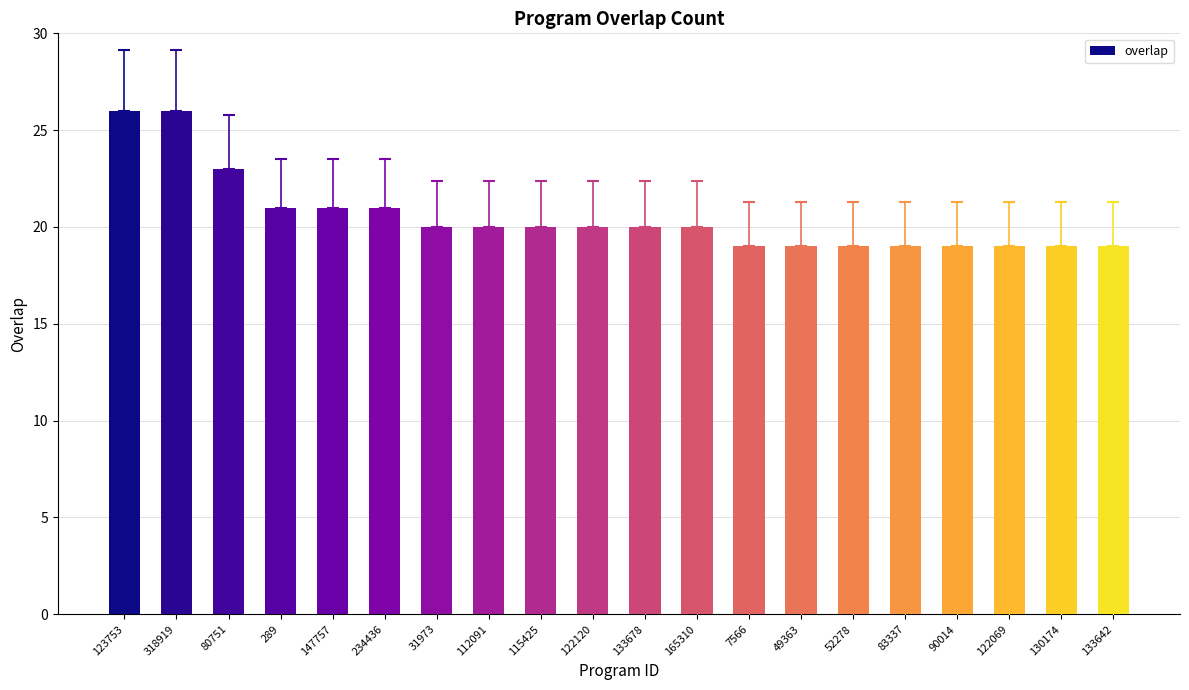

What is the sum of all values?

410